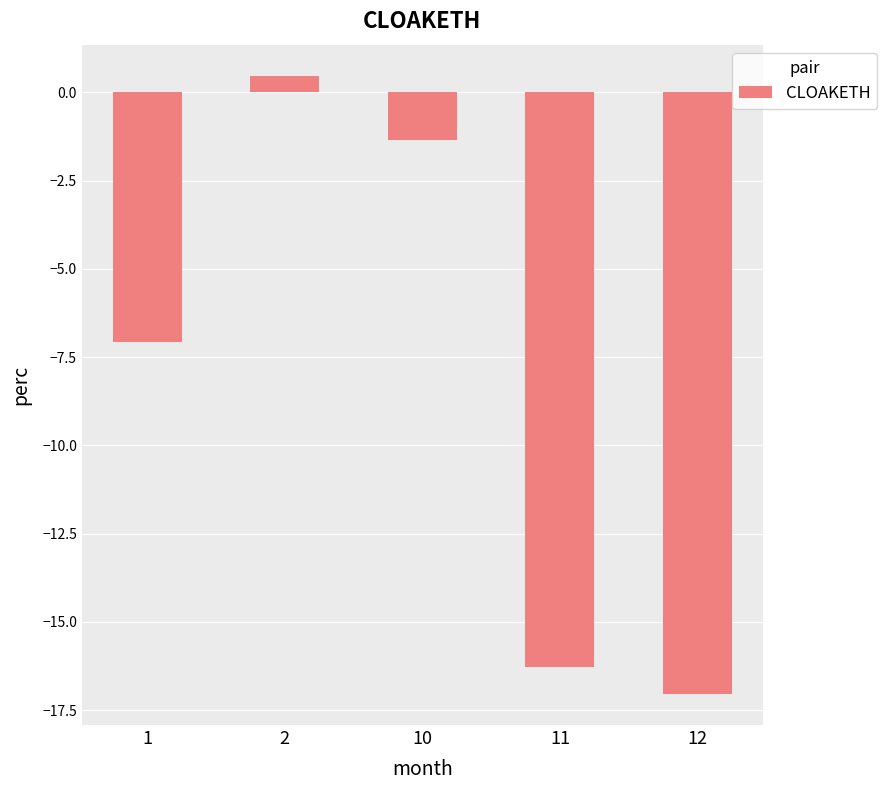

What is the maximum value shown in the chart?

0.5